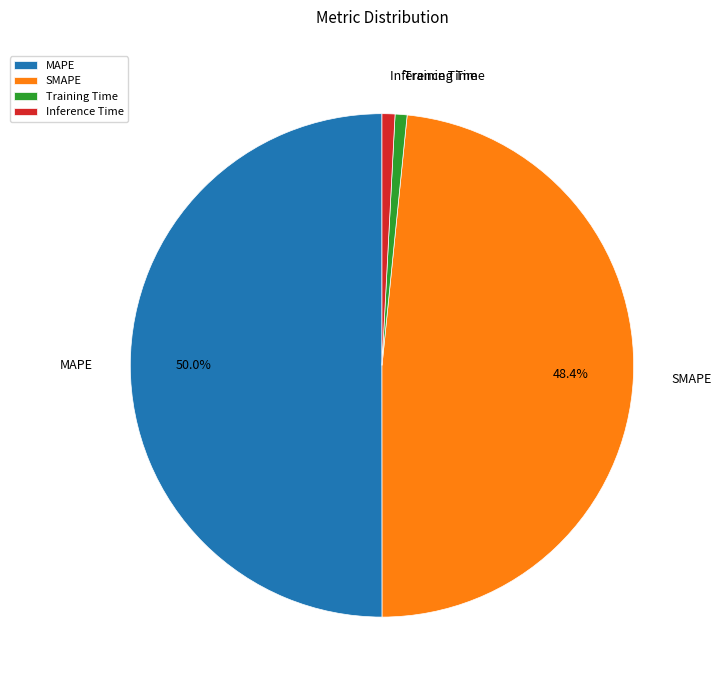

Which slice is the largest?

MAPE